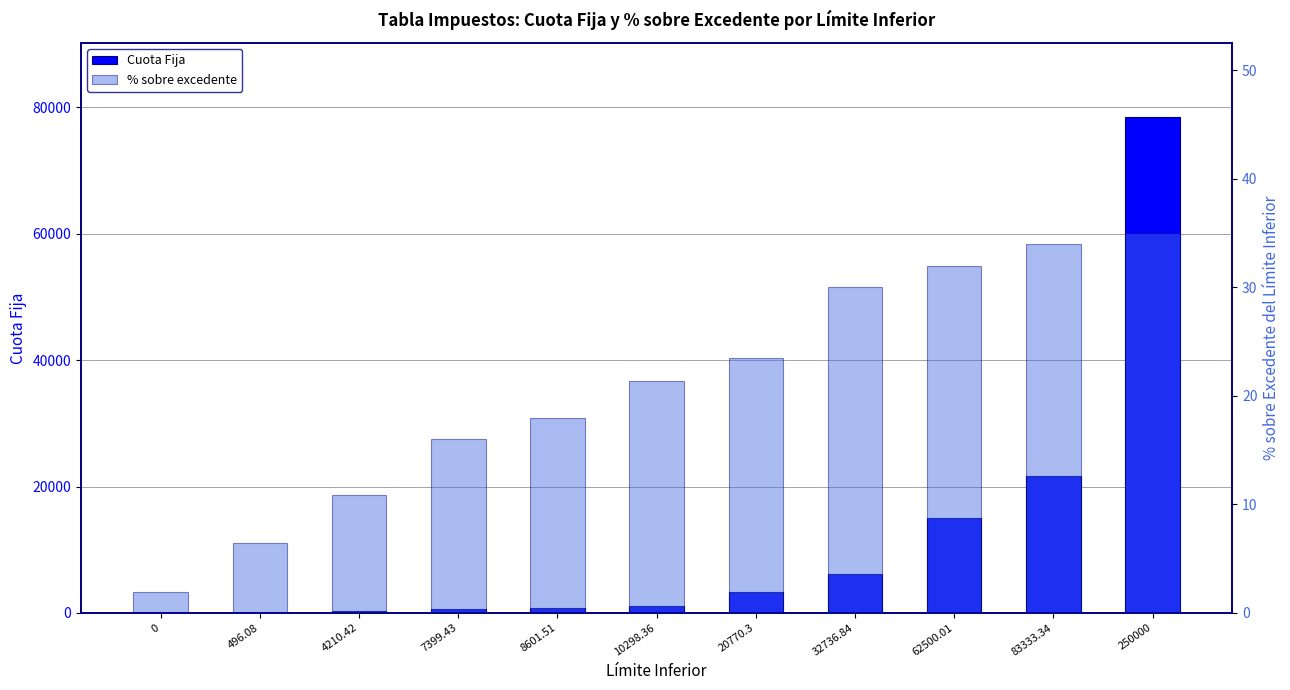

How many values in the % sobre excedente series are below 21?

5